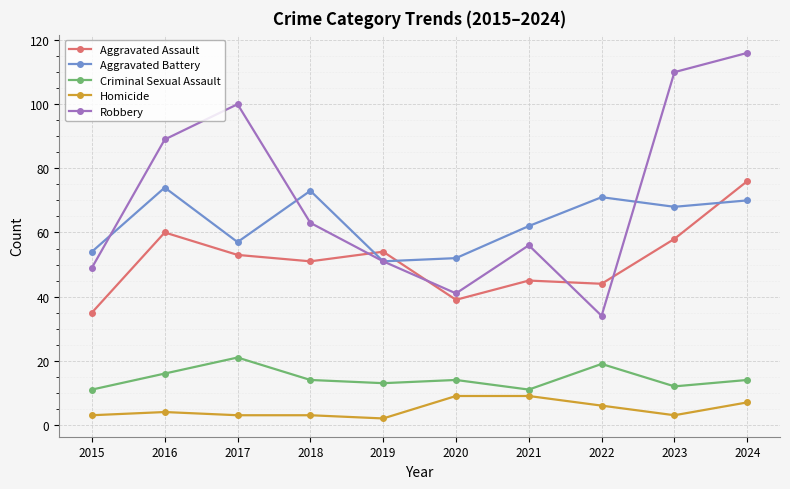

Reading right to left, list all the values displayed in this chart.

Aggravated Assault: 76	58	44	45	39	54	51	53	60	35
Aggravated Battery: 70	68	71	62	52	51	73	57	74	54
Criminal Sexual Assault: 14	12	19	11	14	13	14	21	16	11
Homicide: 7	3	6	9	9	2	3	3	4	3
Robbery: 116	110	34	56	41	51	63	100	89	49